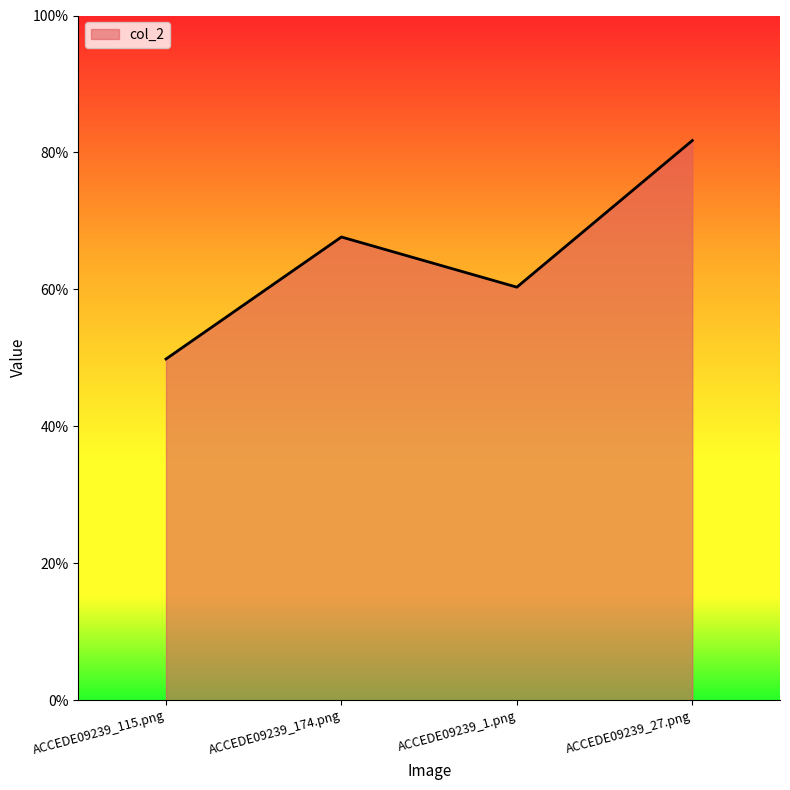

Is it true that the value at ACCEDE09239_174.png is 0.4?

False